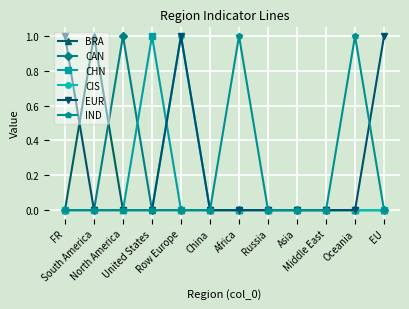

At which category is the sum across all series the highest?

Row Europe